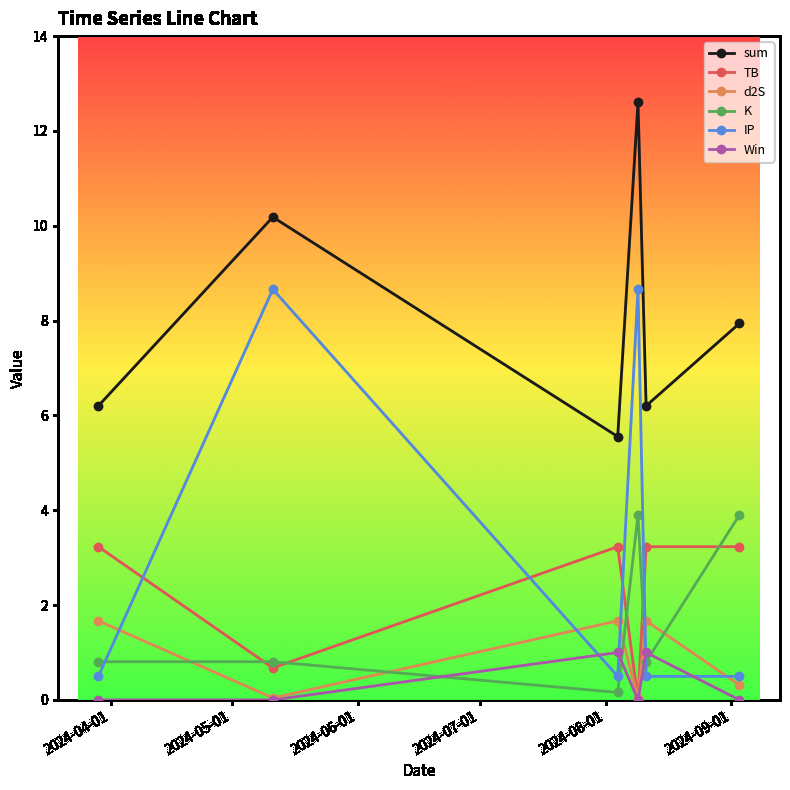

True or false: K and sum intersect in this chart.

False